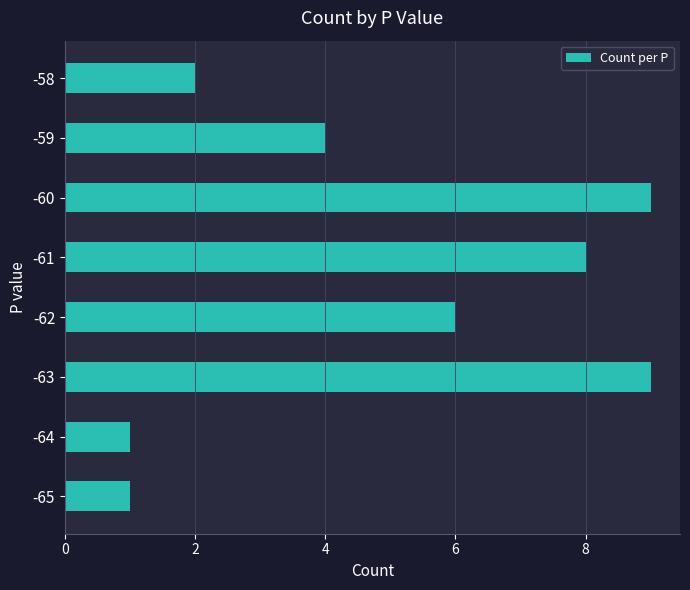

The chart shows a value of 13 at -63. True or false?

False